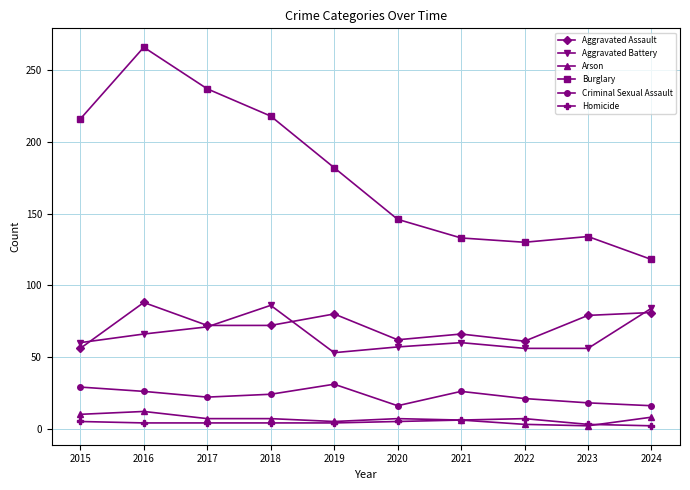

Between 2018 and 2019, which series saw the biggest shift?

Burglary